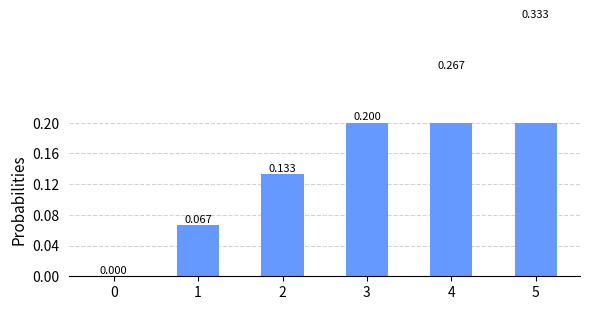

List the labels in order of value, smallest first.

0, 1, 2, 3, 4, 5